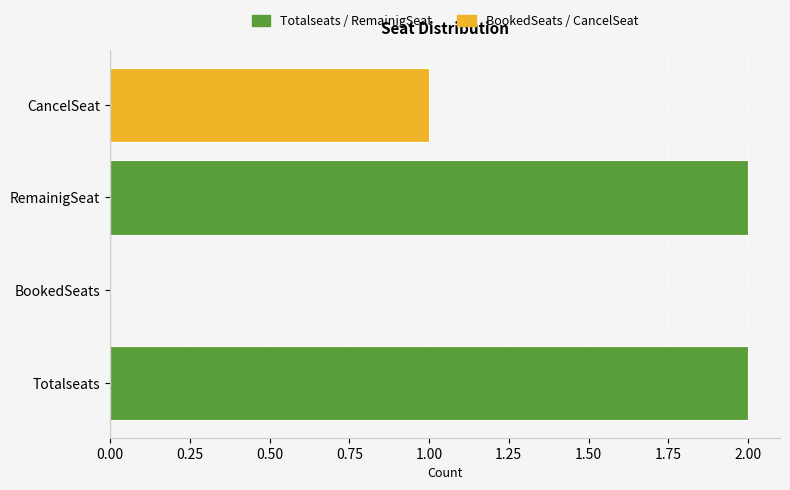

At which label is the value closest to 1?

CancelSeat